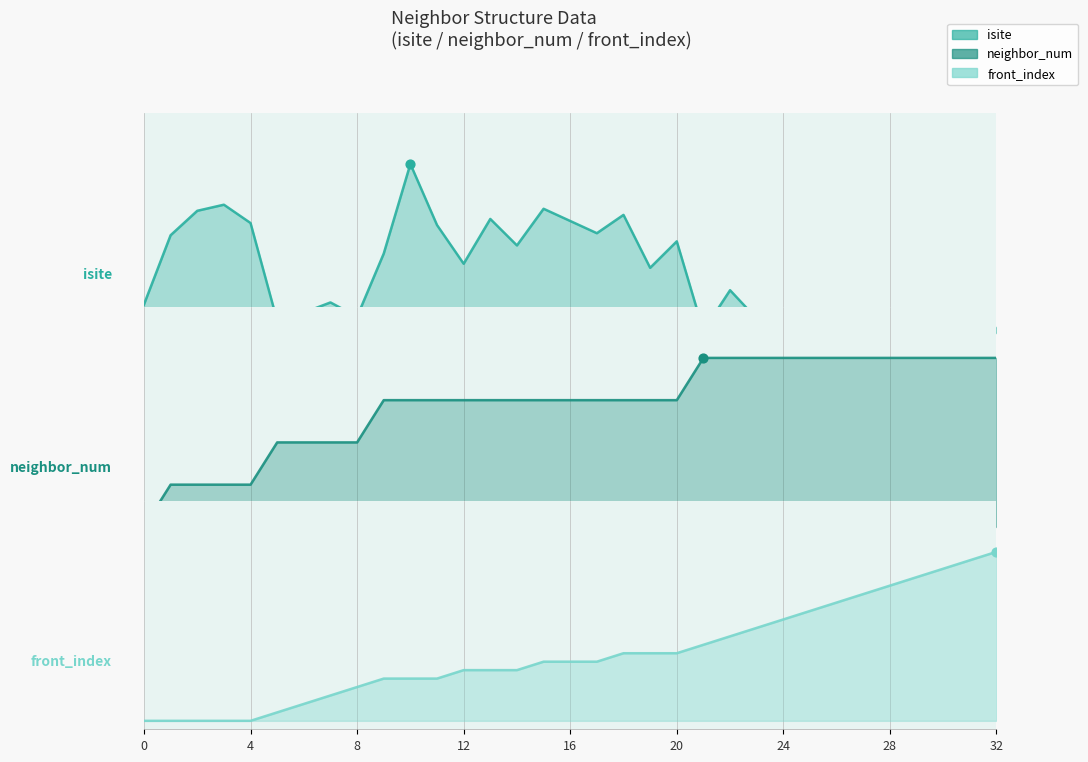

Which series has the largest total across all categories?

neighbor_num